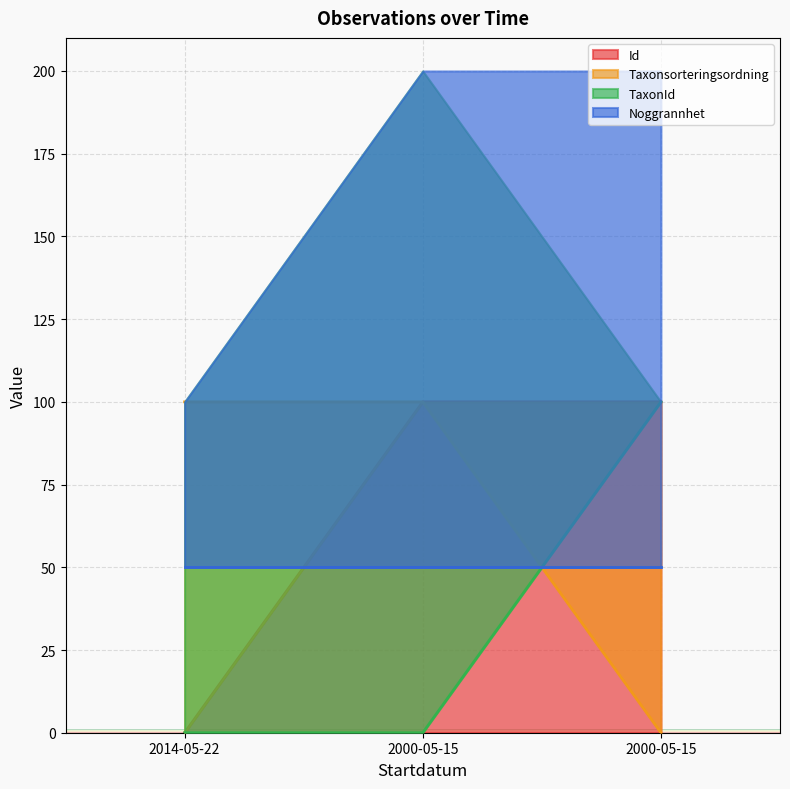

How many data points does each series have?

3